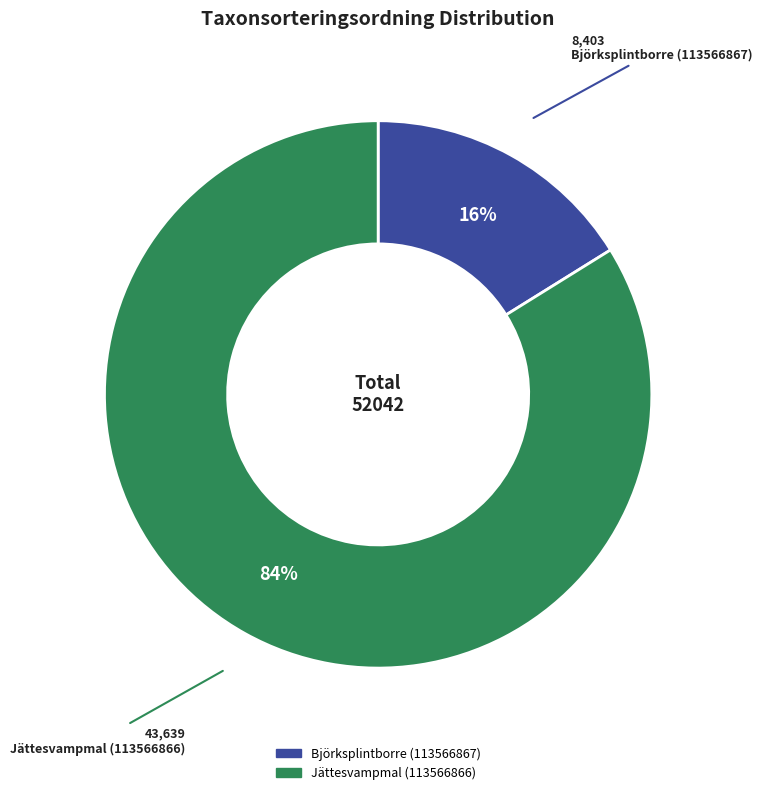

The Björksplintborre (113566867) slice represents 16% of the pie. True or false?

True